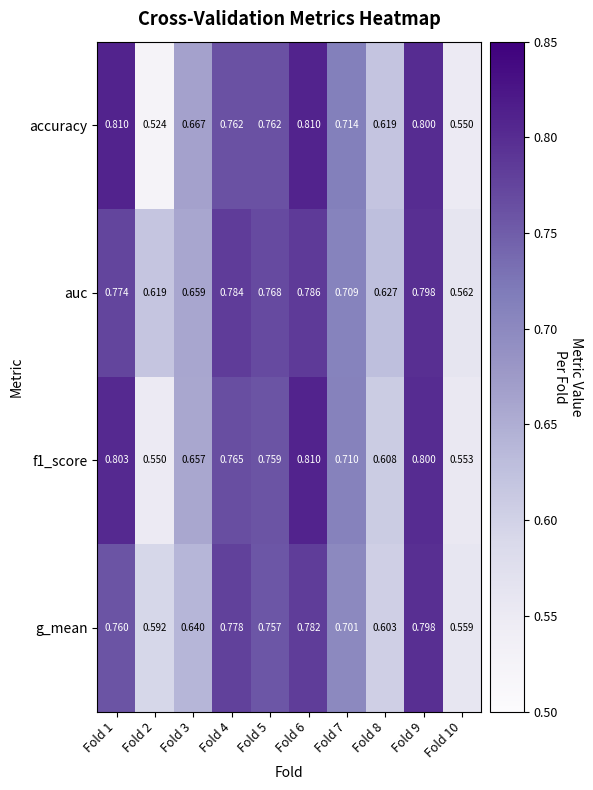

Between Fold 1 and Fold 10, which series saw the biggest shift?

accuracy